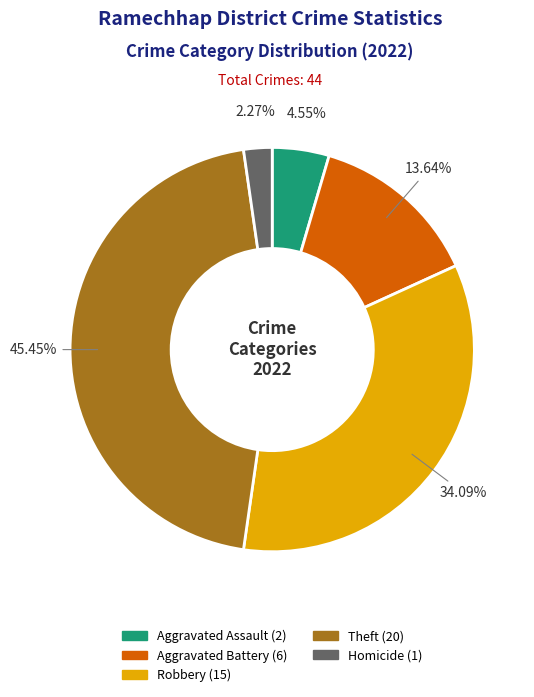

Does any single category account for the majority?

No